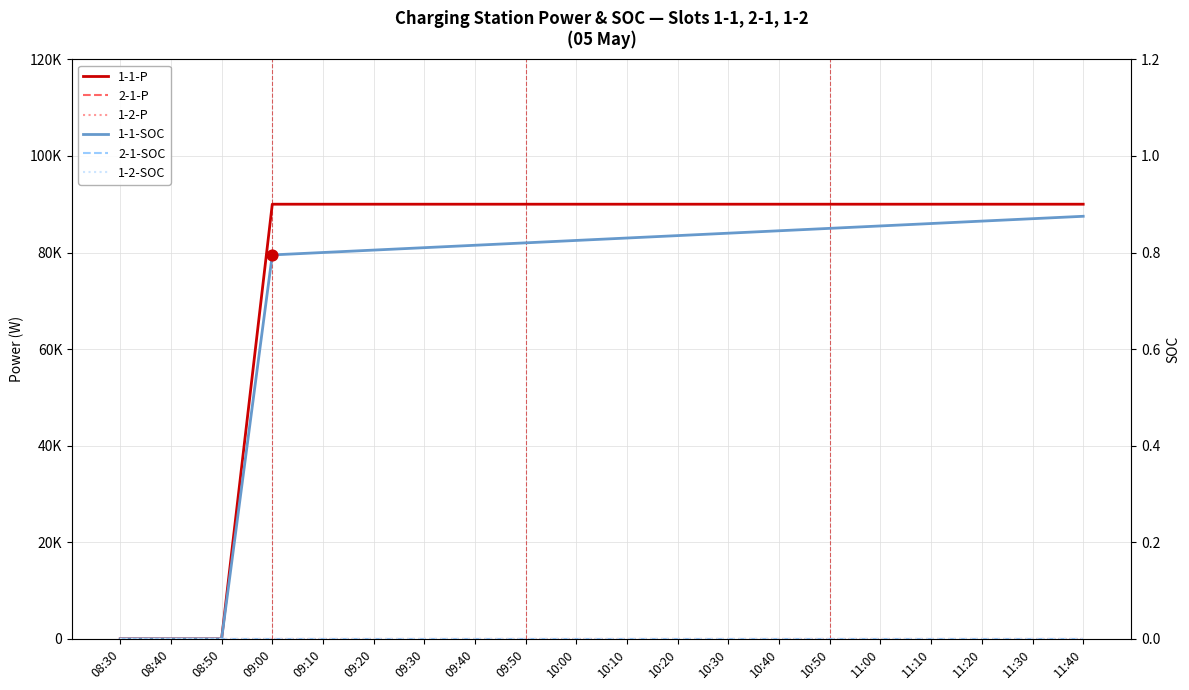

Which series has the widest spread of Y values?

1-1-P